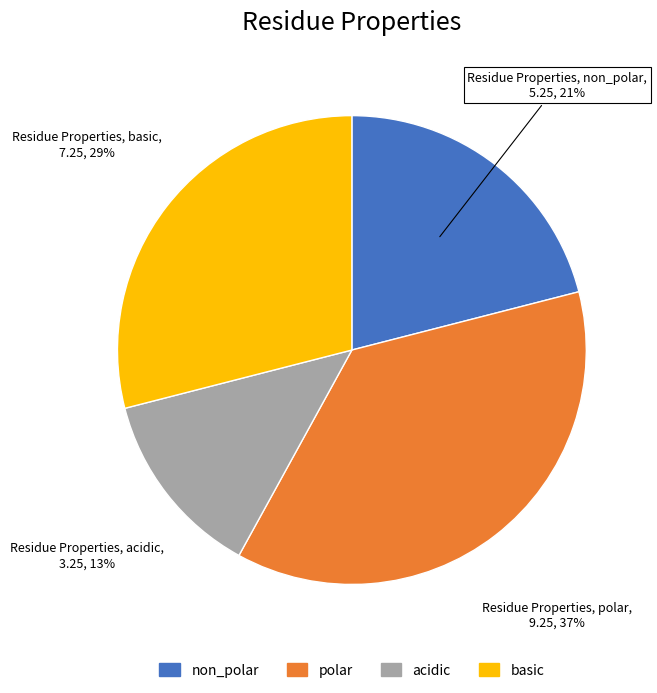

Do basic and polar together represent more than half of the pie?

Yes